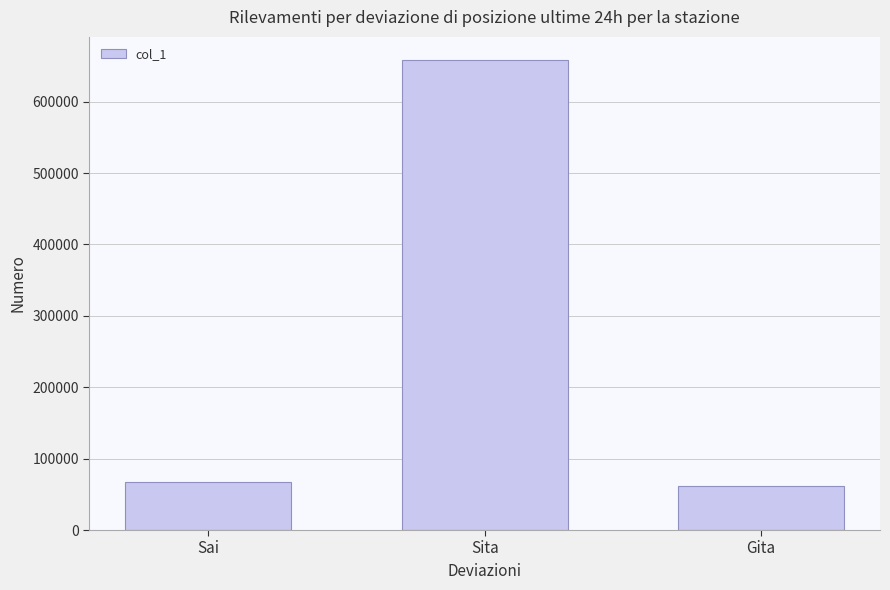

Reading right to left, what are all the values shown in this chart?

62324	657864	67656